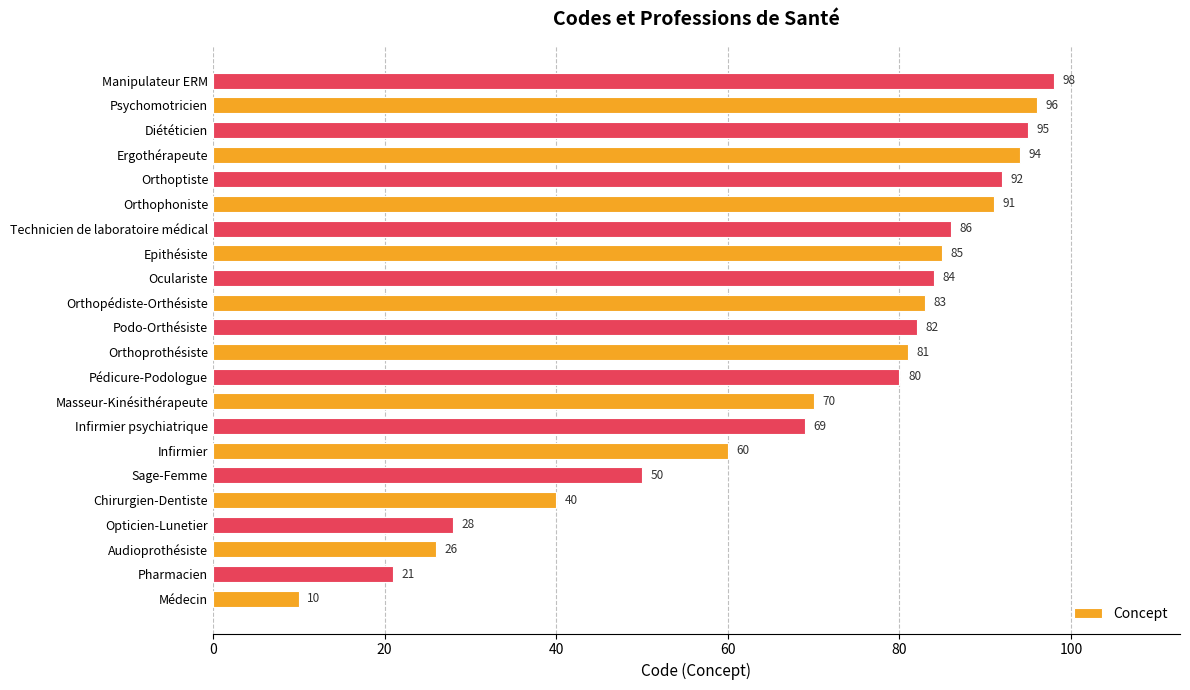

Is it true that the value at Orthoptiste is 92?

True